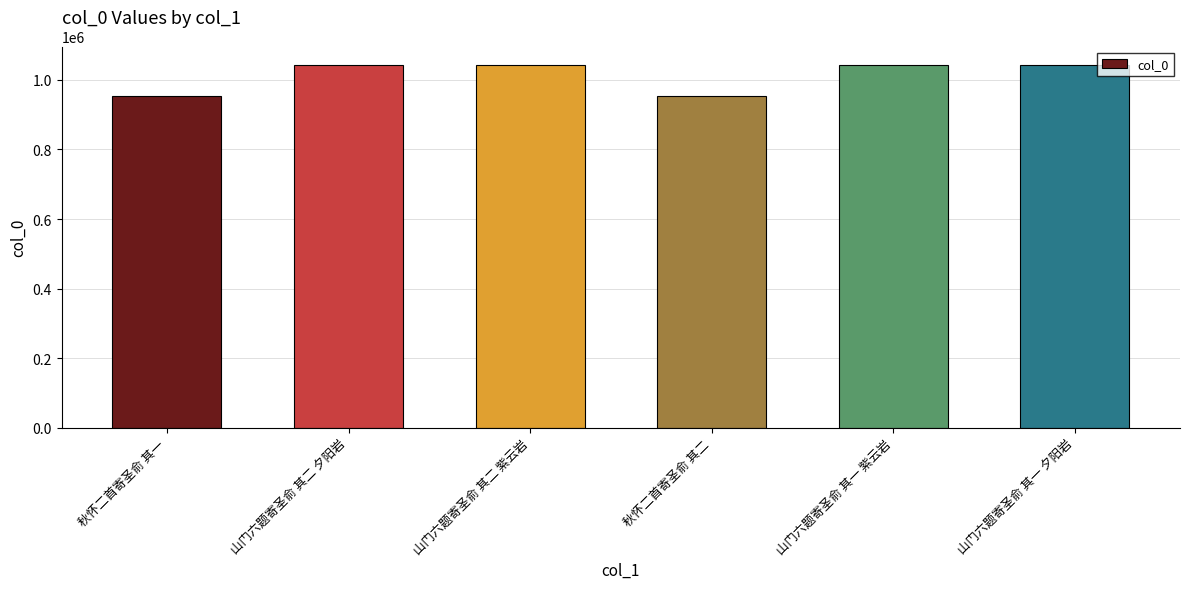

What is the difference between the maximum and minimum values?

89902